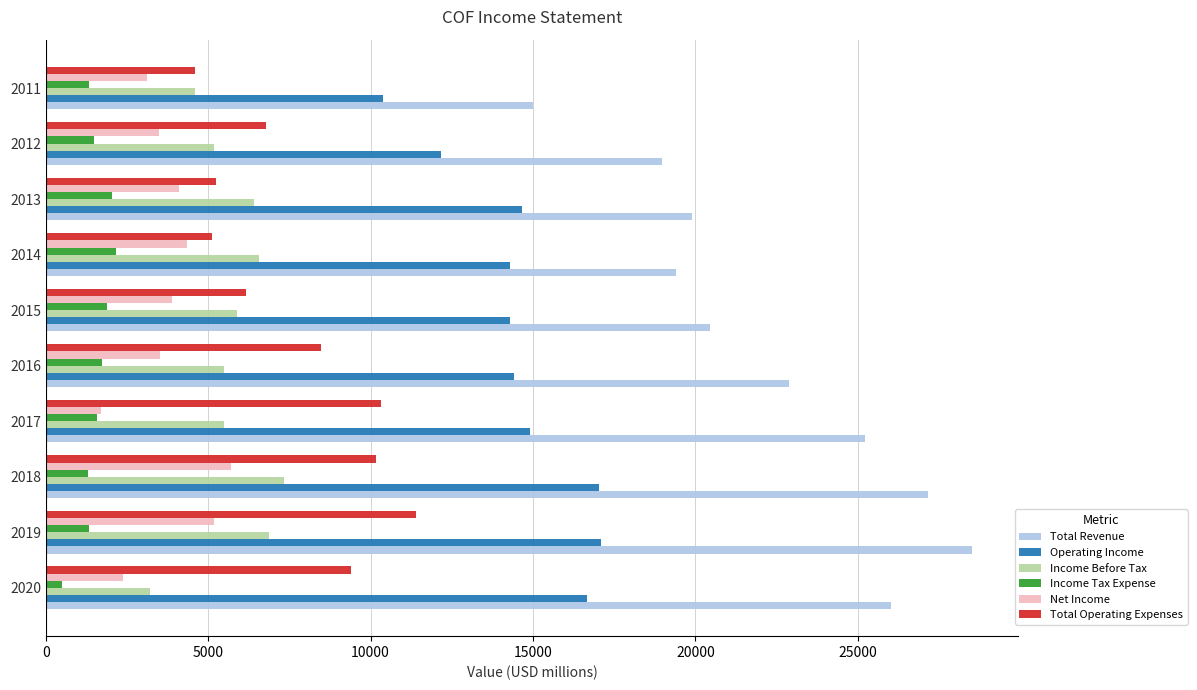

Which label corresponds to the largest value in the chart?

2019